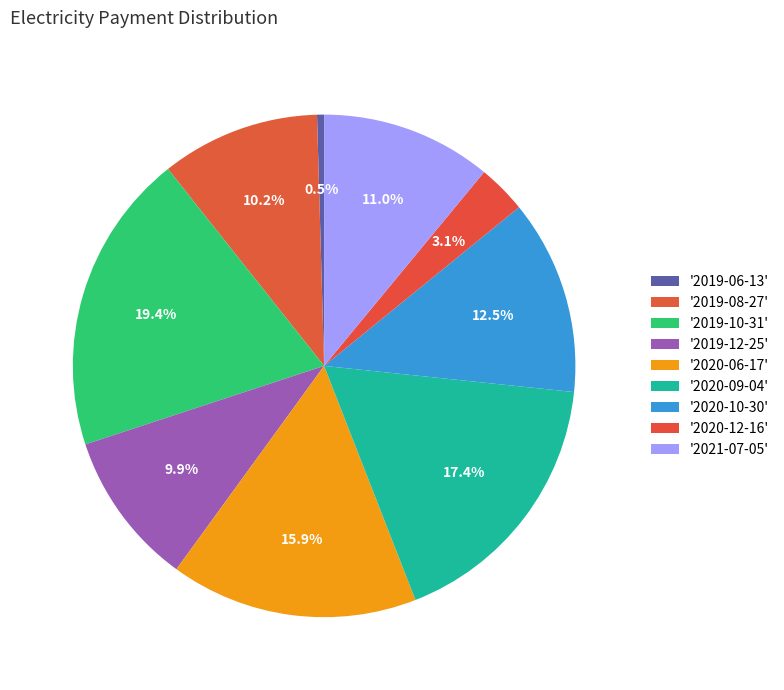

To the nearest percent, what is the difference between the largest and smallest slice percentages?

19%